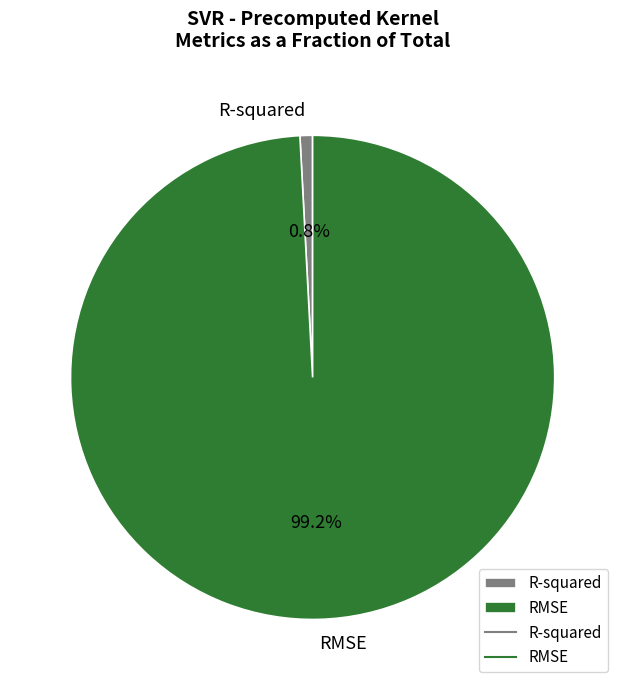

True or false: R-squared accounts for 1% of the total.

True